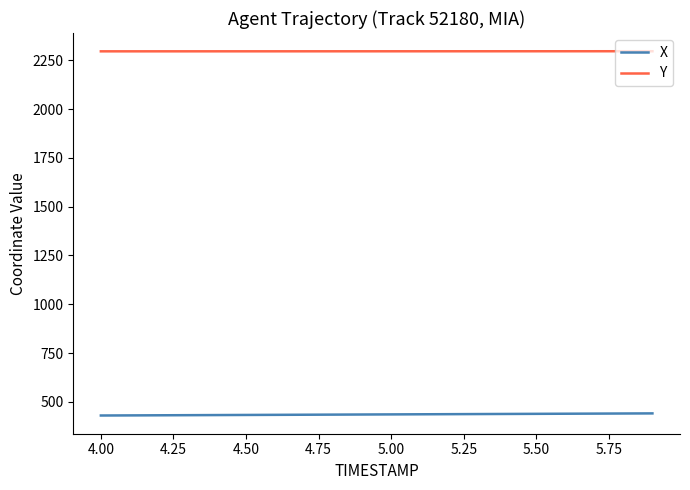

What is the maximum value for X?

441.3